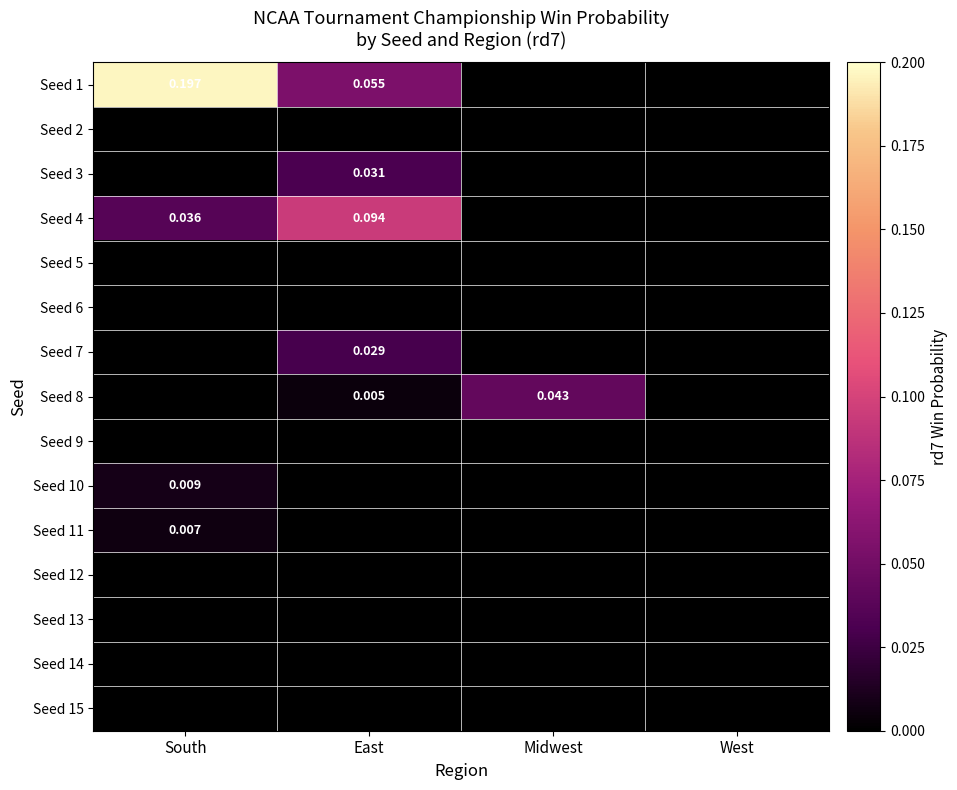

List the labels in order of Seed 13 value, largest first.

South, East, Midwest, West